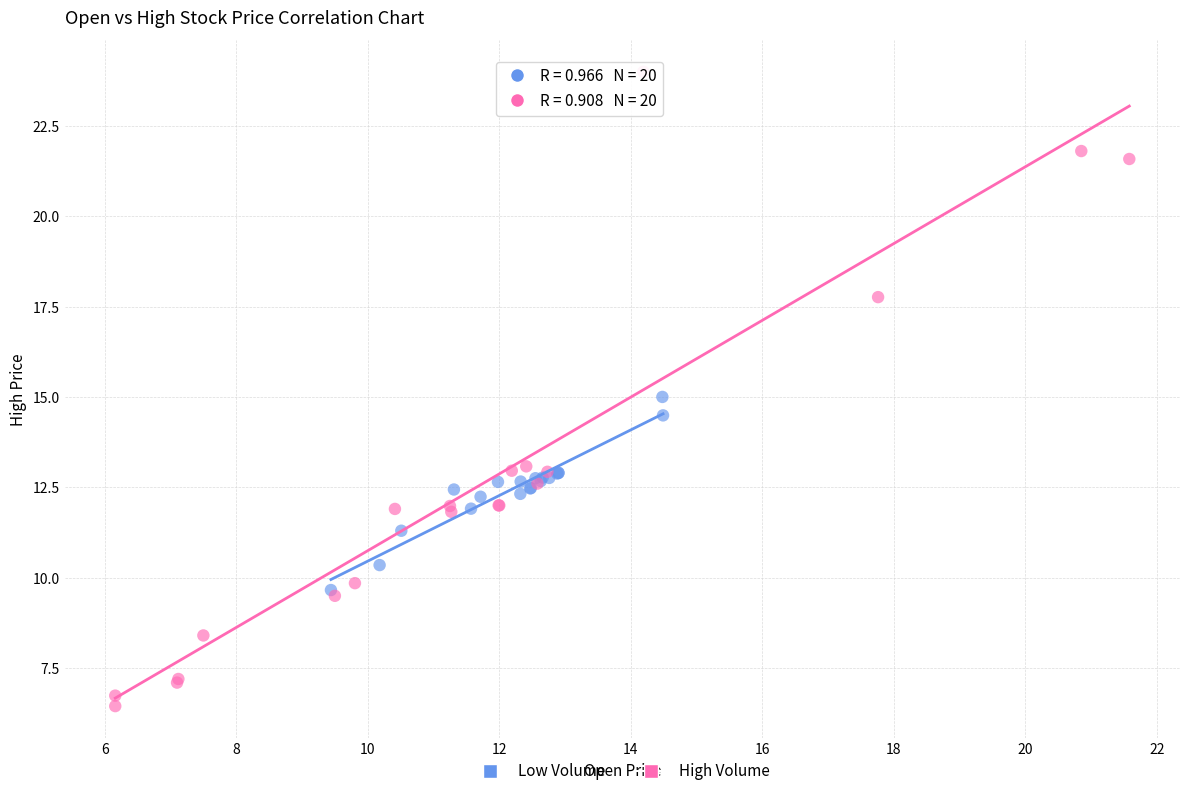

Which series contains the highest Y value?

High Volume